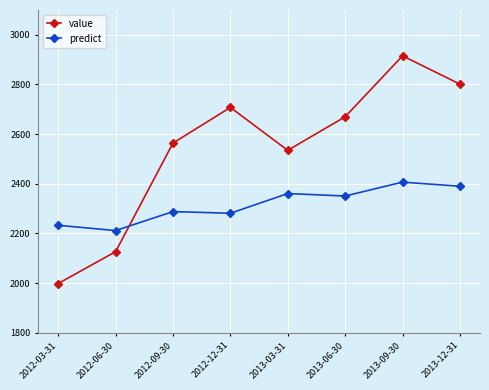

What is the maximum value shown in the chart?

2915.3